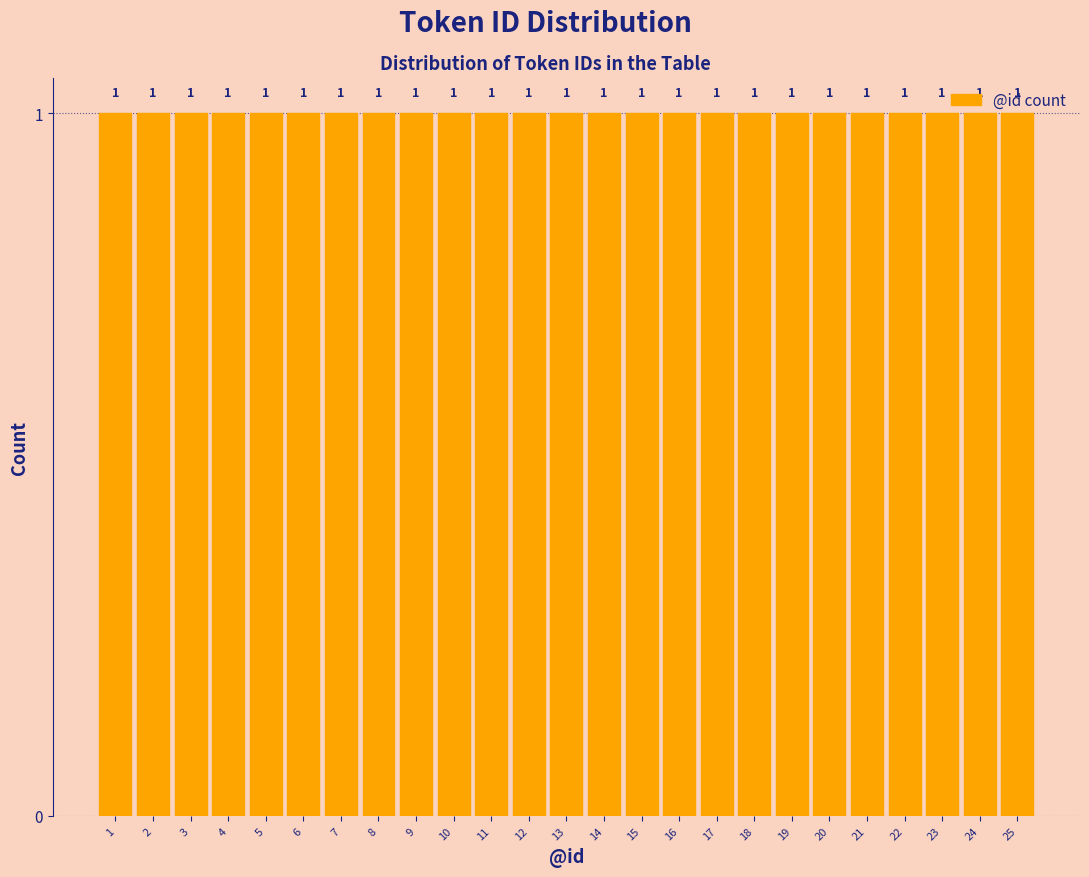

What is the height of the bar covering 12.5 to 13.5 on the x-axis?

1